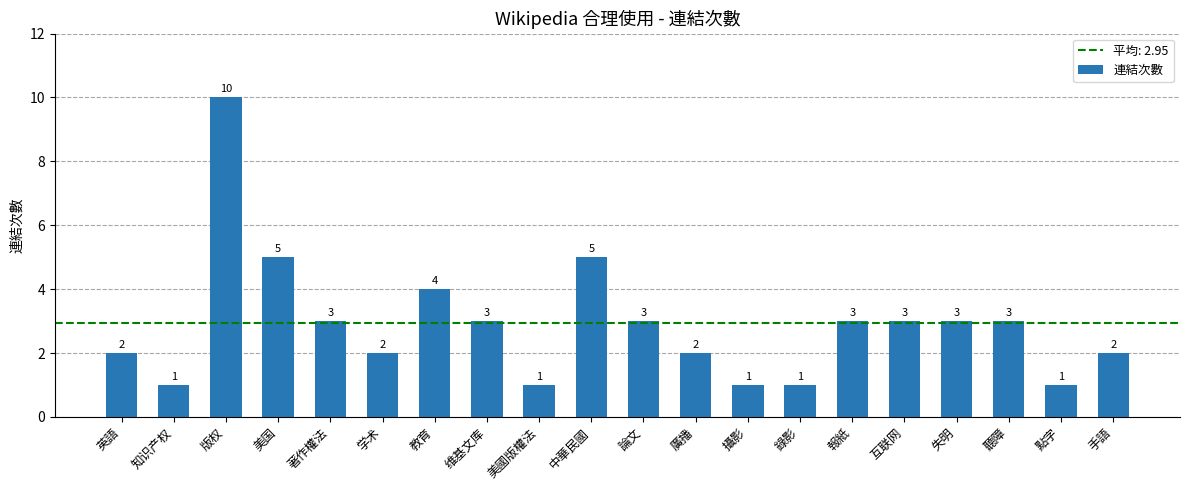

The value at 廣播 is 2. True or false?

True